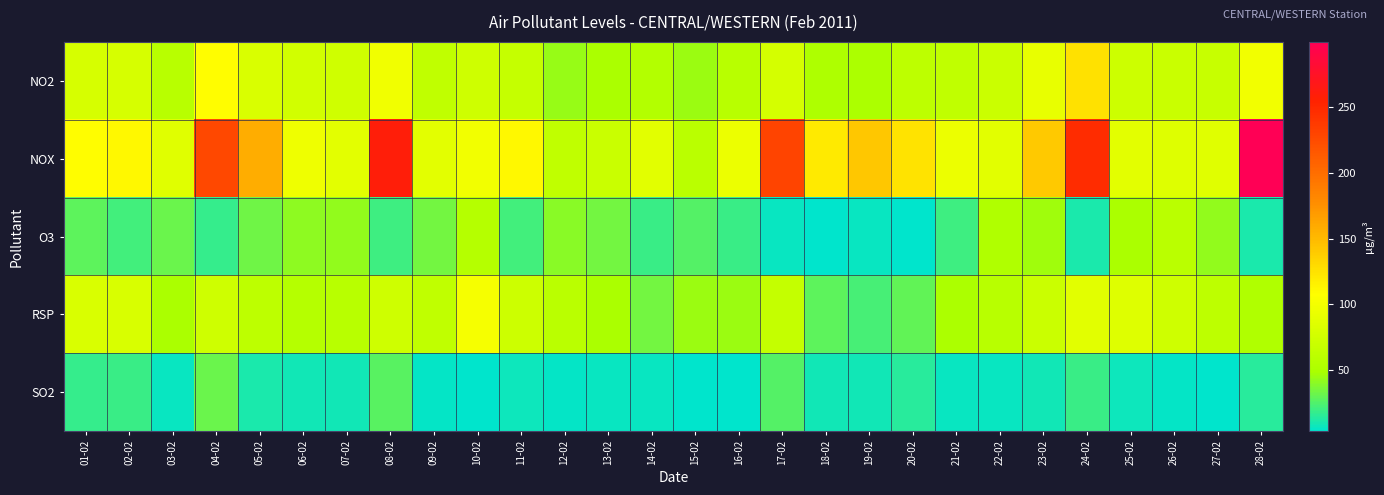

What is the spread (max minus min) of values at 23-02?

132